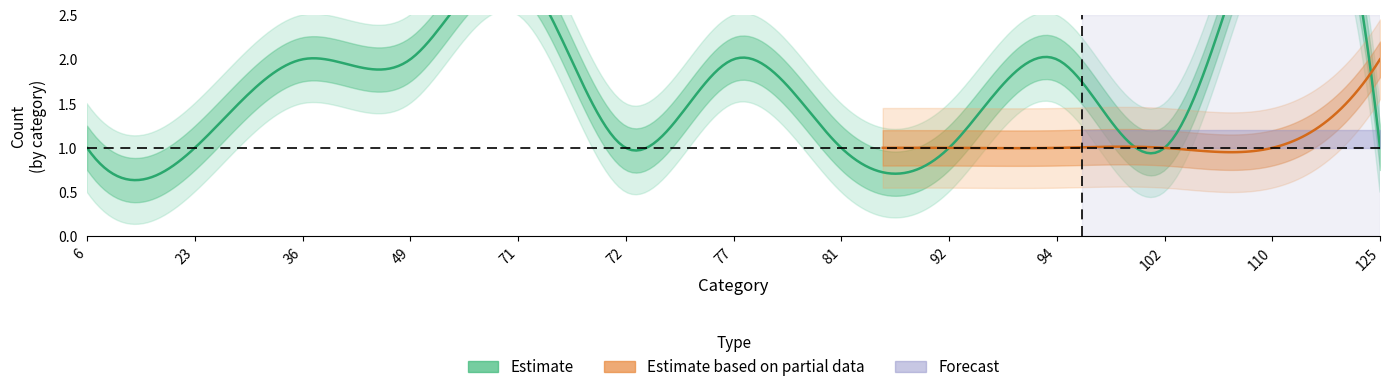

How many values in the Estimate series exceed 1?

6